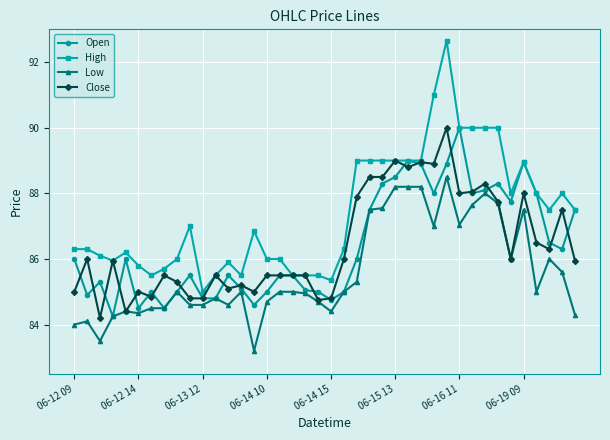

What is the highest value of the Open series?

90.0